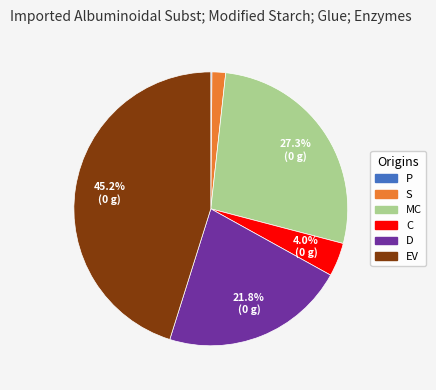

Which category has the biggest portion of the pie?

EV